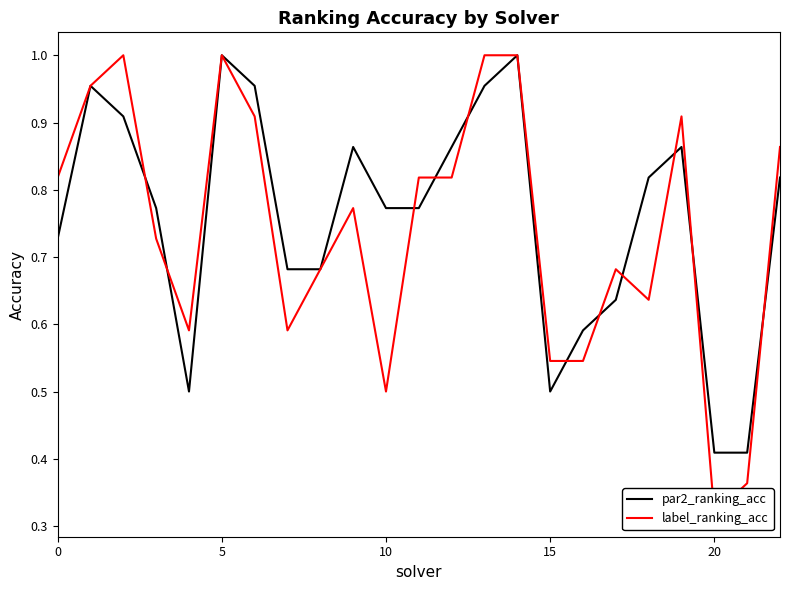

What are all the series names shown in the legend?

par2_ranking_acc, label_ranking_acc